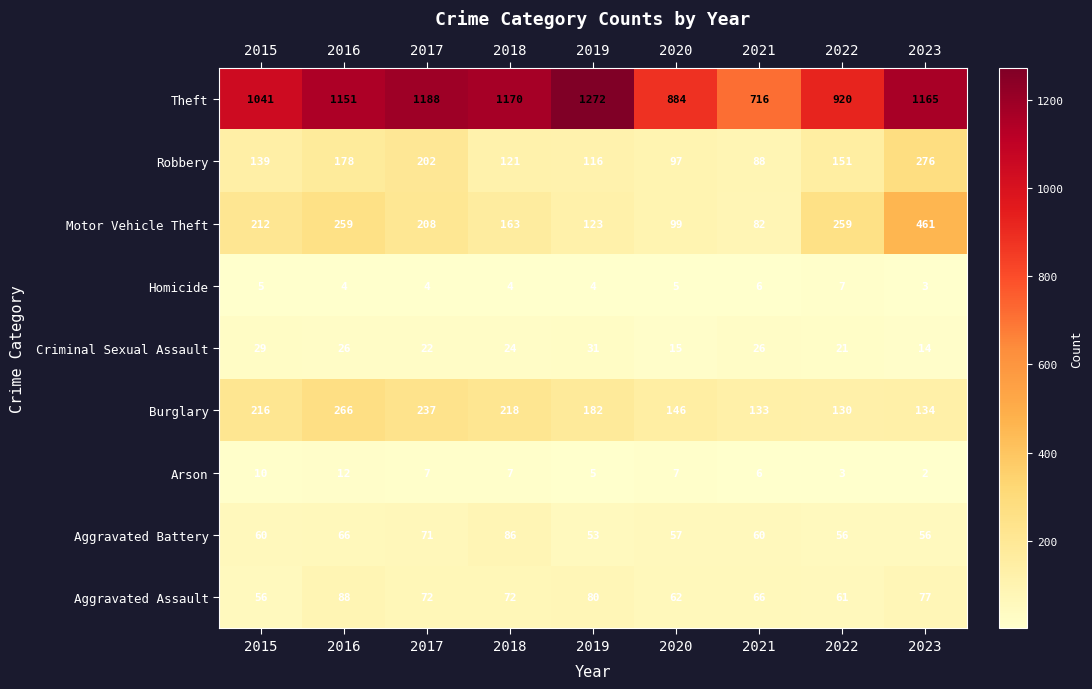

Where does the Aggravated Assault series first go above 72?

2016